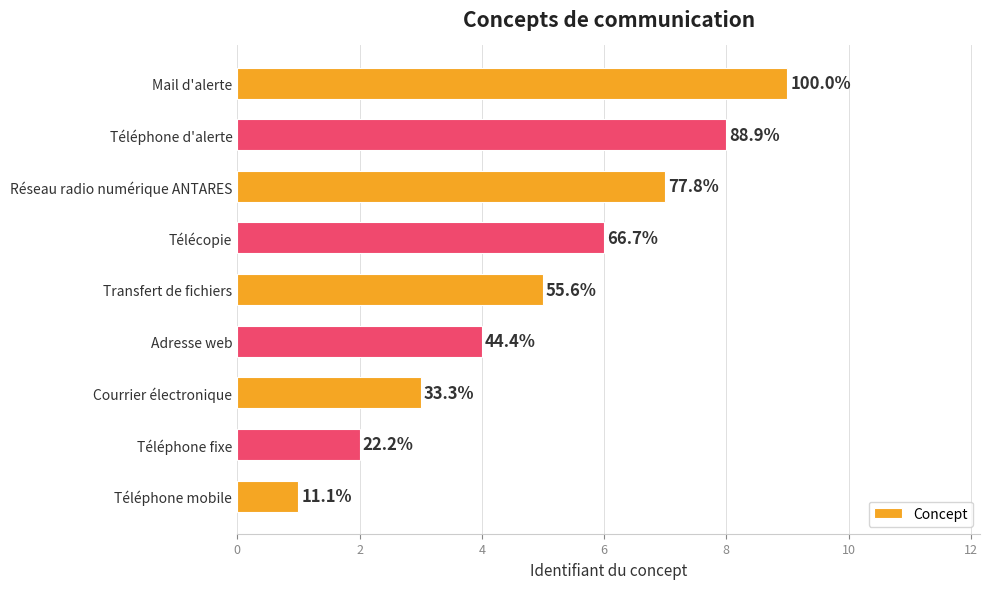

Are the bars horizontal?

Yes